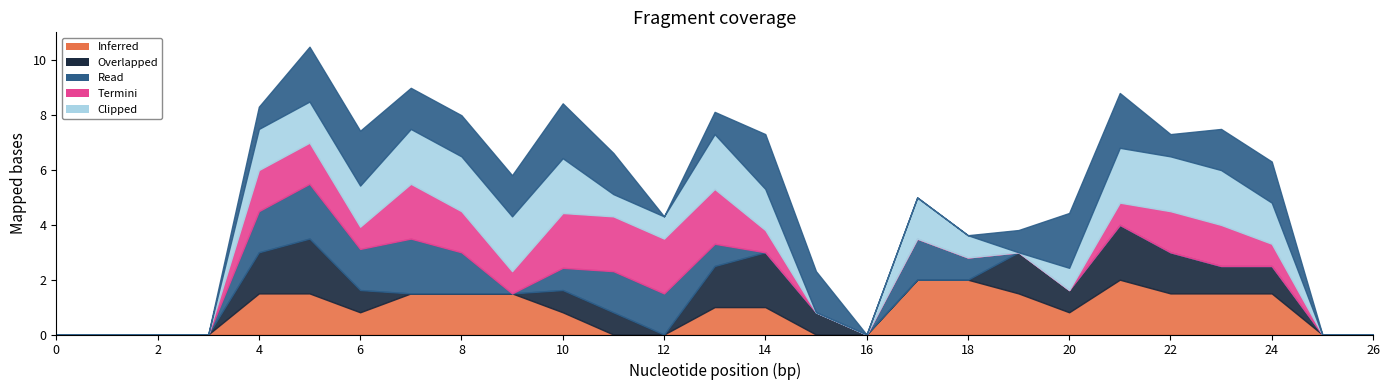

Which has a higher value, 2 or 5?

5